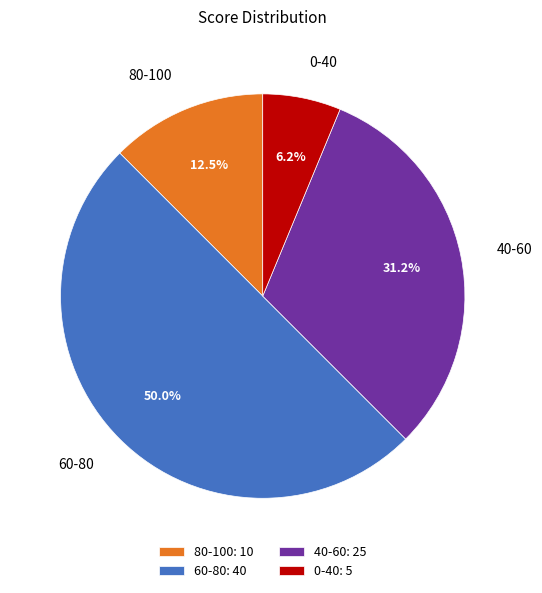

Does 40-60 account for over 50% of the chart?

No